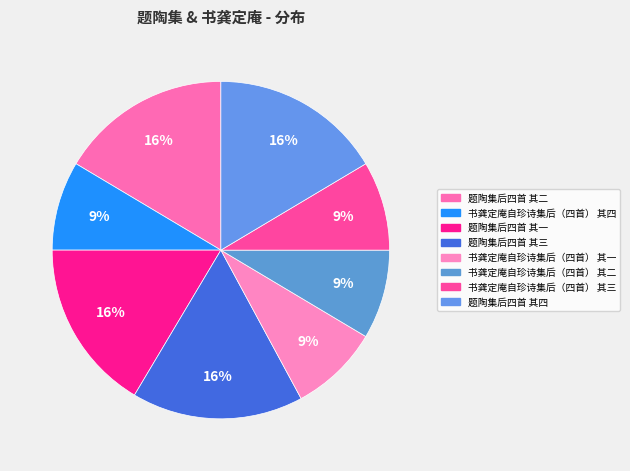

Does any single category account for the majority?

No